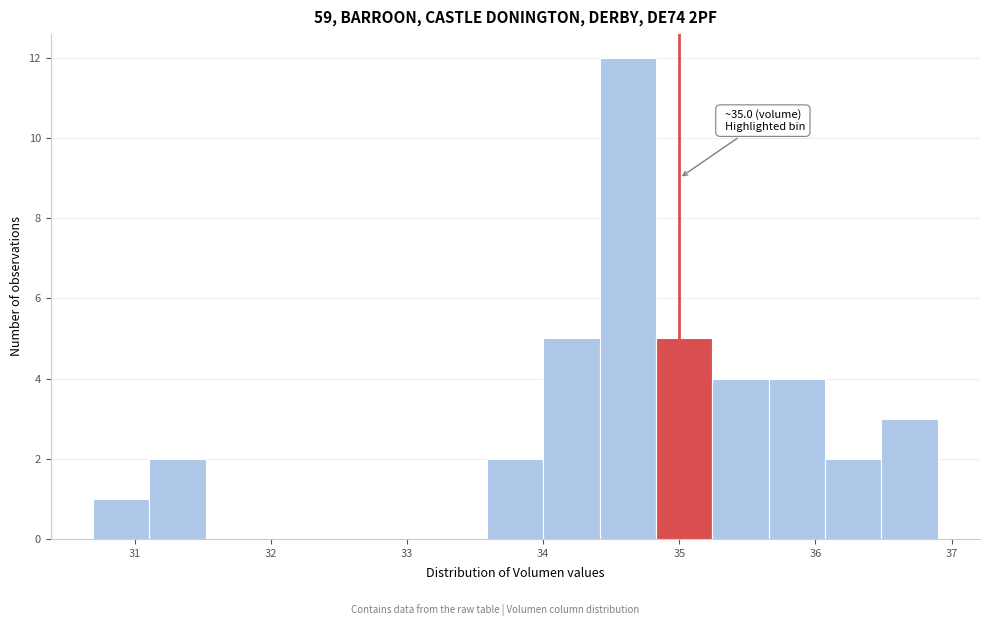

Which range on the x-axis has the tallest bar?

34.4 to 34.8